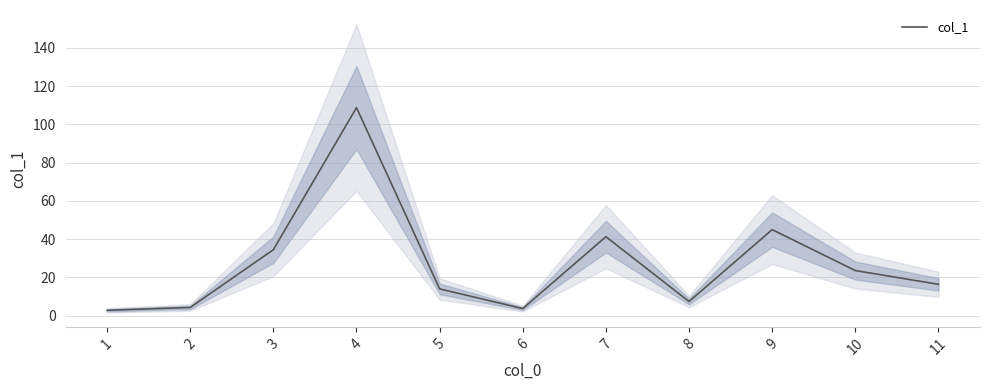

What is the maximum value shown in the chart?

108.8